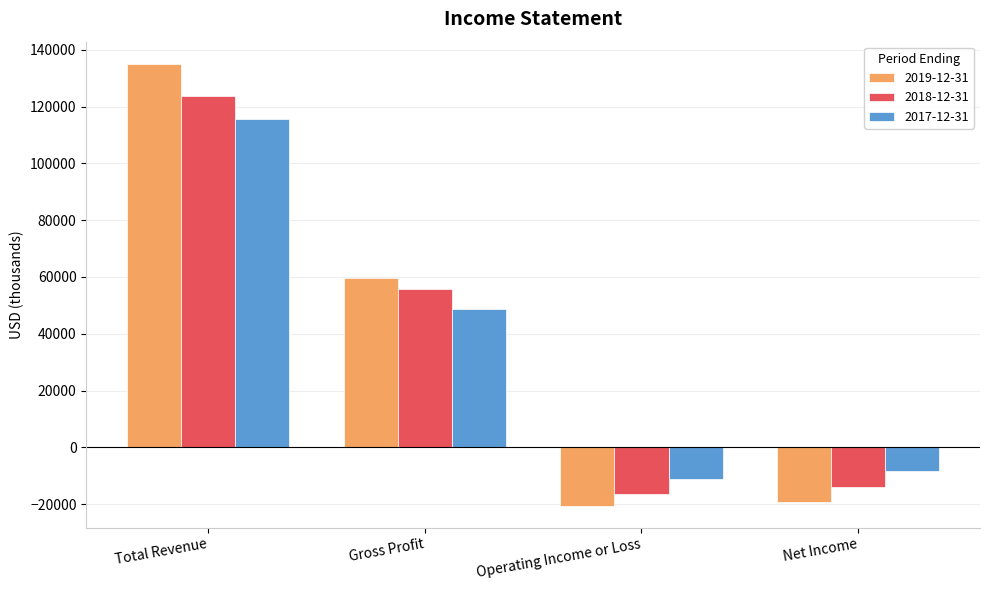

Reading left to right, extract all data points from this chart.

2019-12-31: Total Revenue=135100	Gross Profit=59800	Operating Income or Loss=-20500	Net Income=-19300
2018-12-31: Total Revenue=123700	Gross Profit=55700	Operating Income or Loss=-16400	Net Income=-13800
2017-12-31: Total Revenue=115600	Gross Profit=48600	Operating Income or Loss=-11200	Net Income=-8200